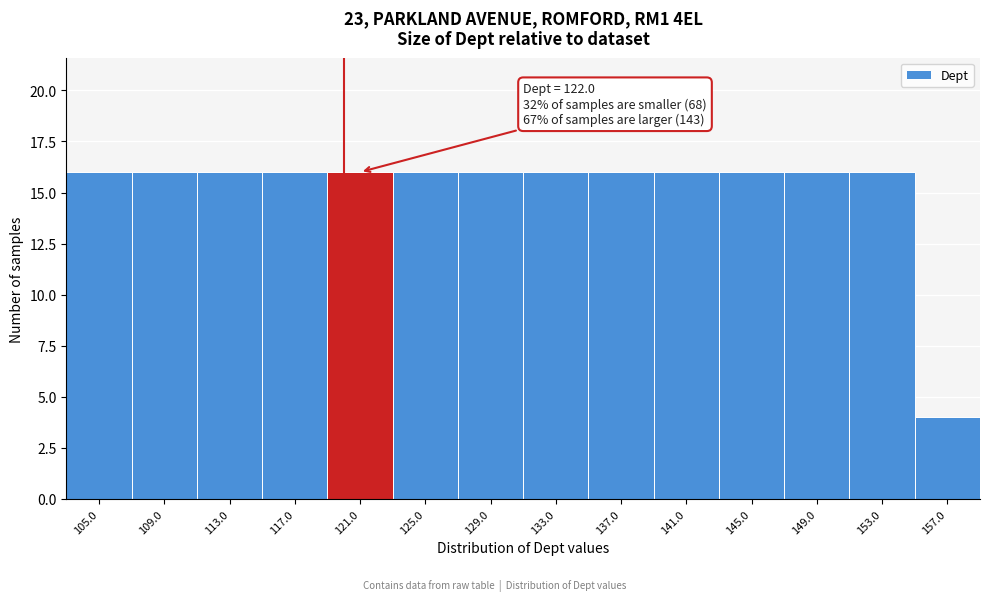

Reading left to right, what are all the values shown in this chart?

16	16	16	16	16	16	16	16	16	16	16	16	16	4